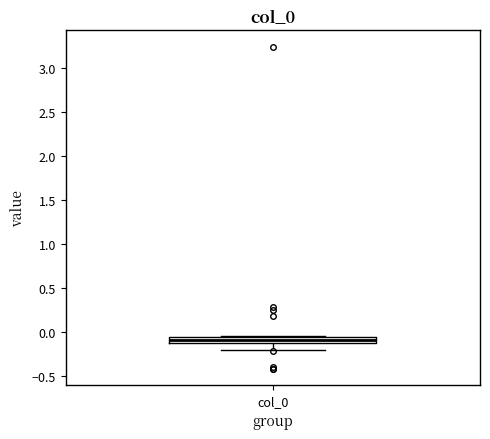

Where is the upper edge of the box for col_0 on the y-axis? The values are not printed on the chart, so give them approximately, as read against the axis.

-0.05